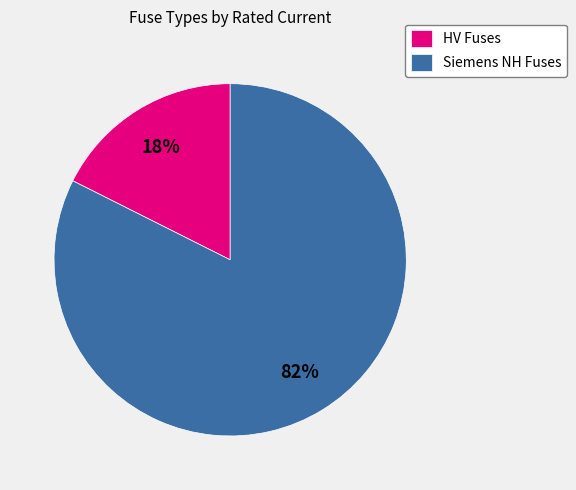

Count the number of slices in the pie.

2